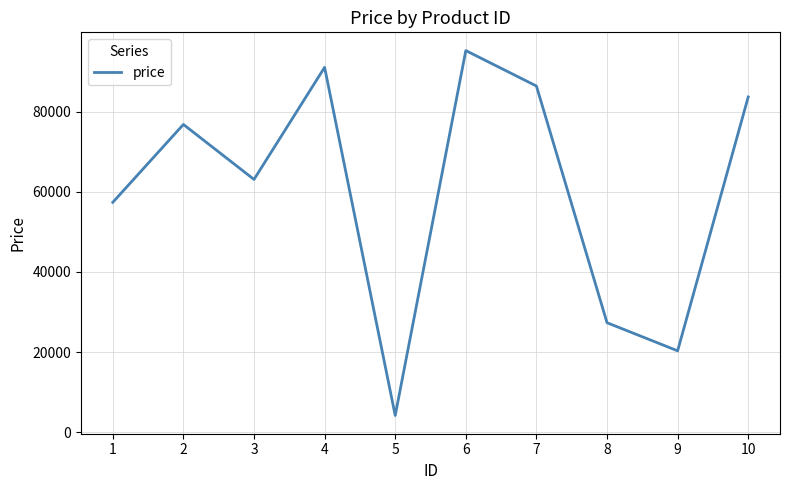

What is the sum of the values at 2 and 4?

167866